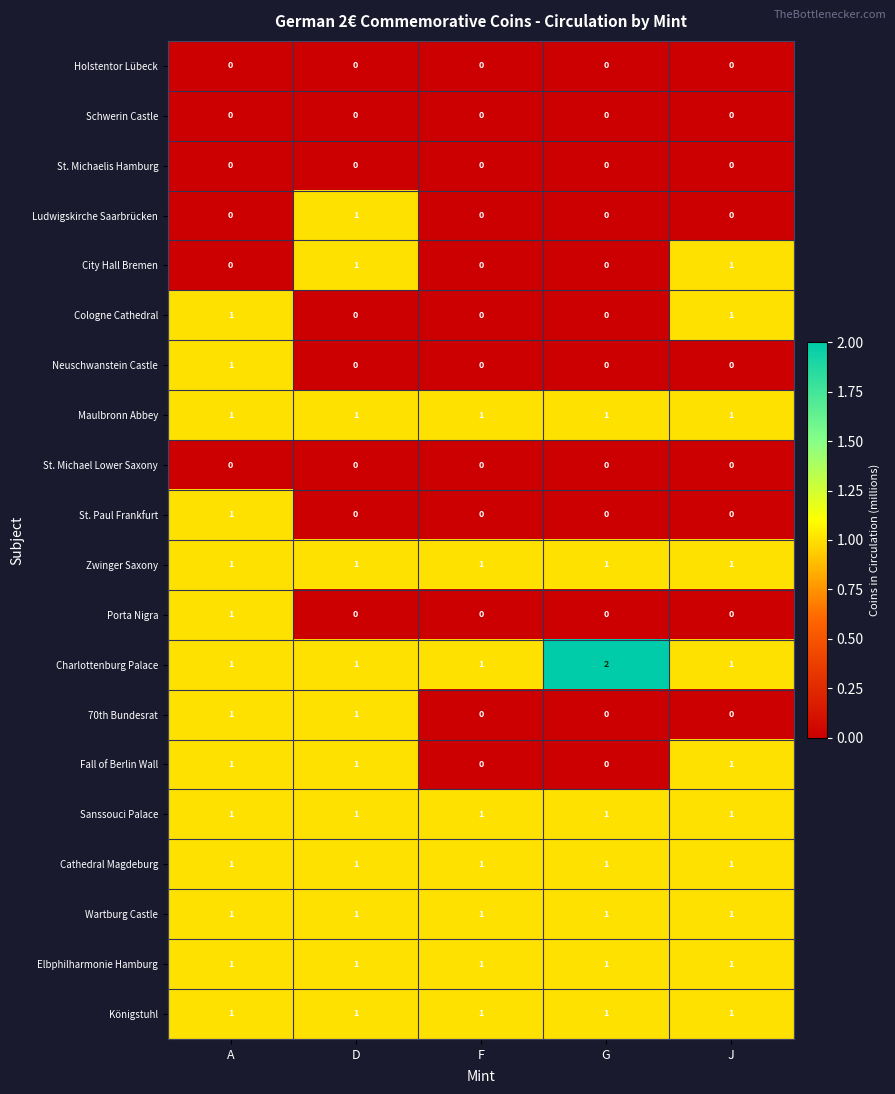

Which category has the highest value across all series?

G